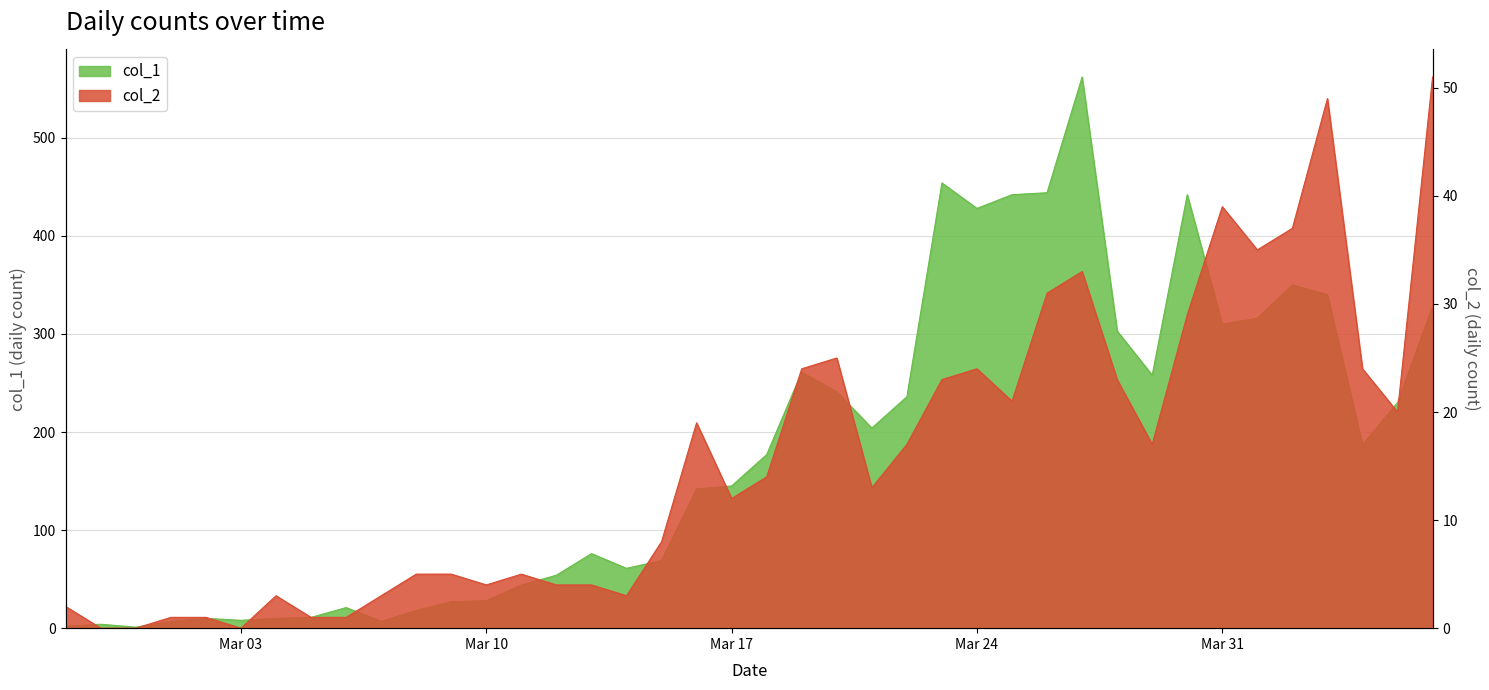

How many data points in col_1 are less than 177?

20